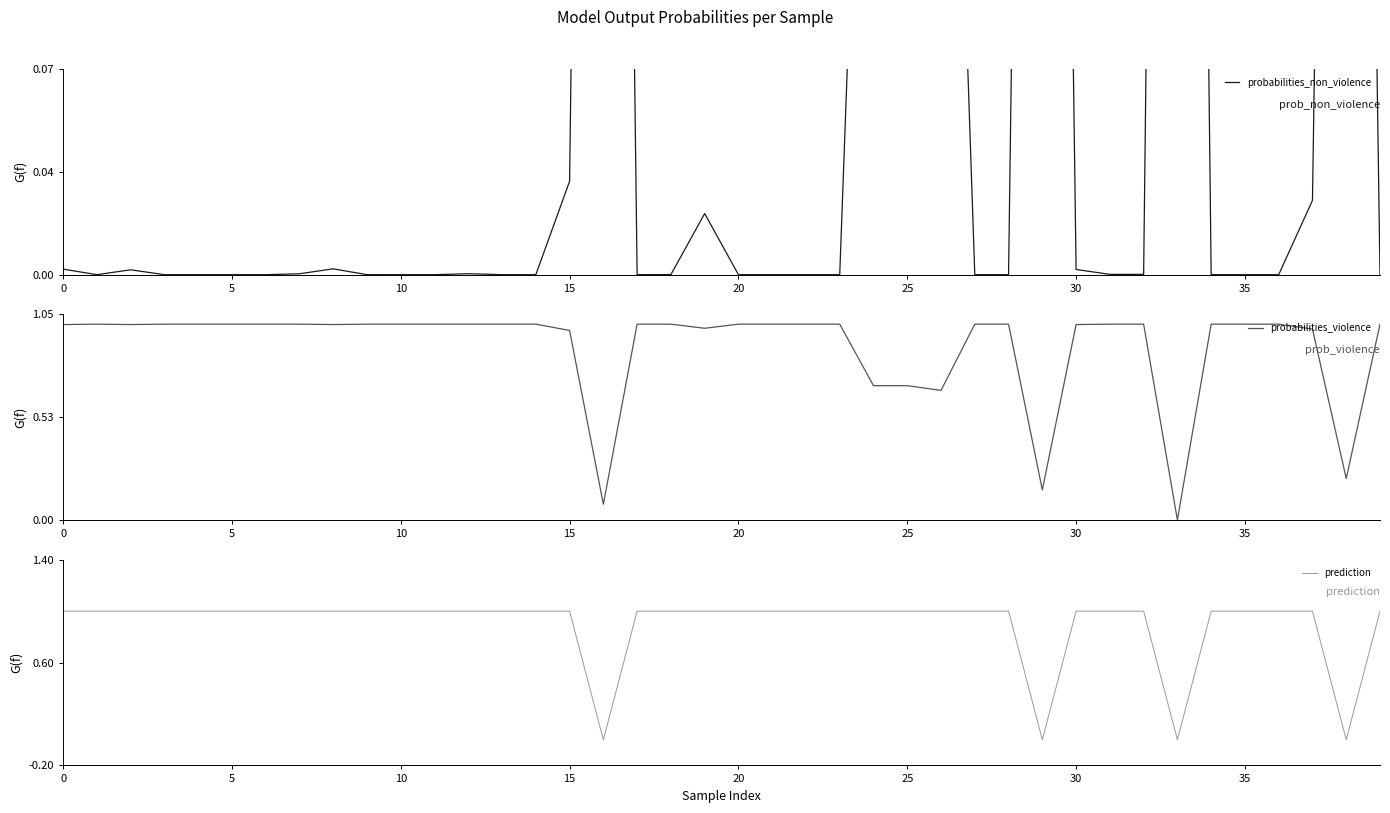

Which series has the widest spread of values?

prediction